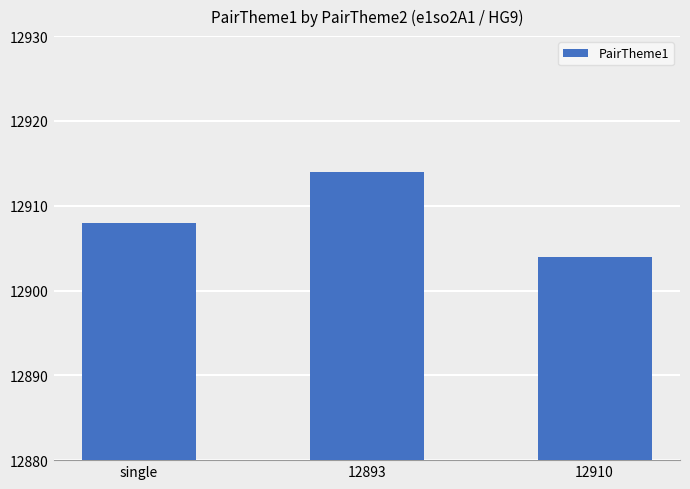

How many values are between 12904 and 12914?

3